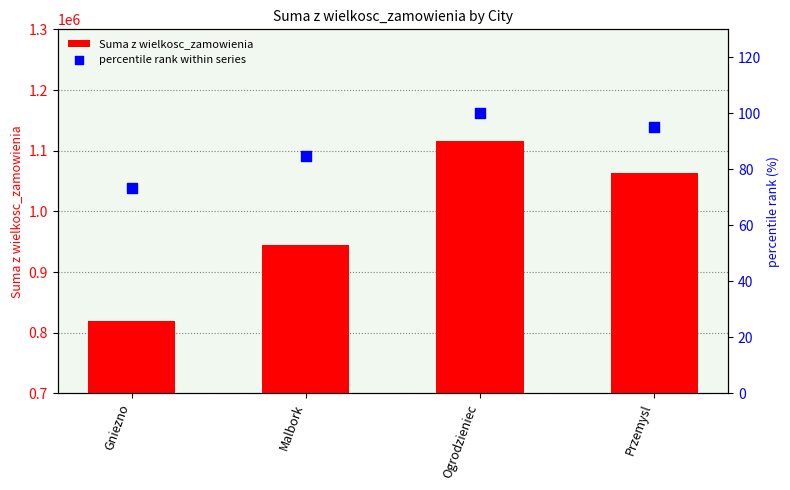

What are all the series names shown in the legend?

Suma z wielkosc_zamowienia, percentile rank within series